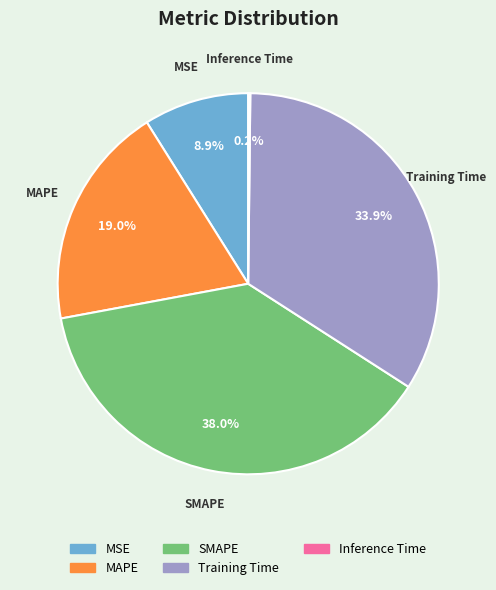

Is SMAPE the majority of the pie?

No